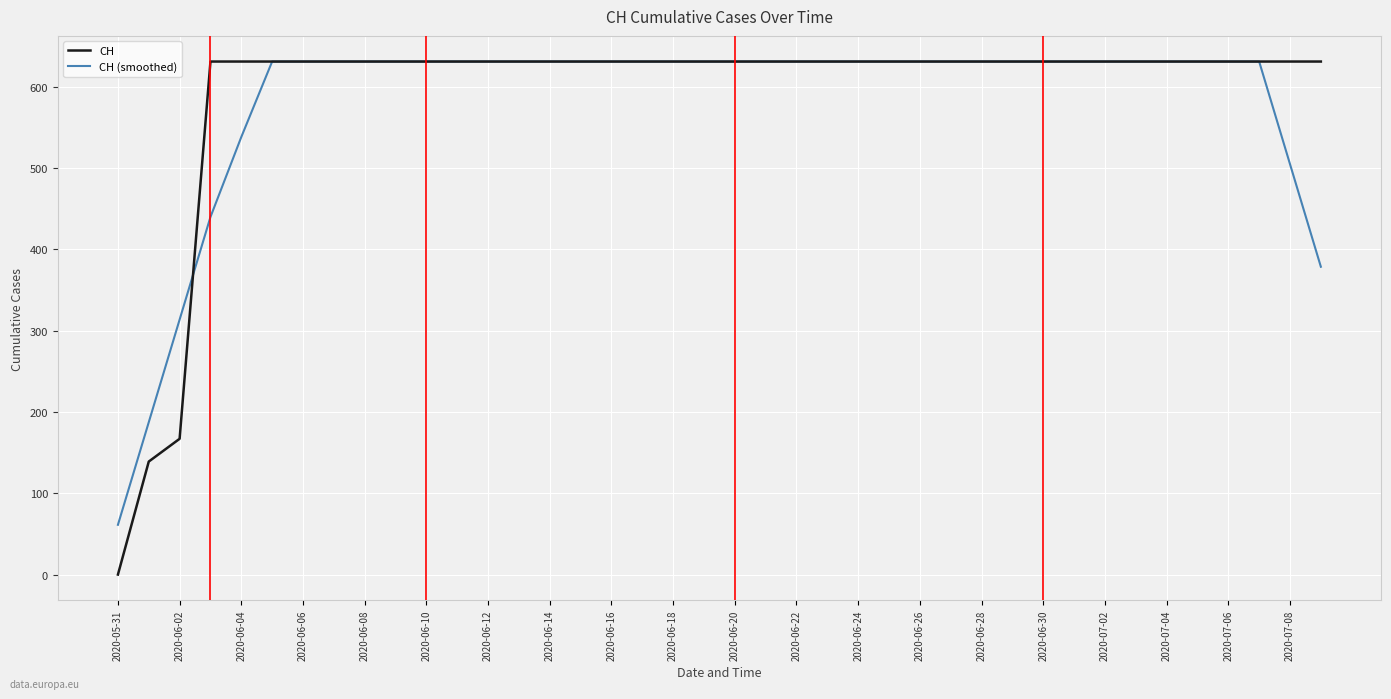

What is the minimum value for CH (smoothed)?

61.2